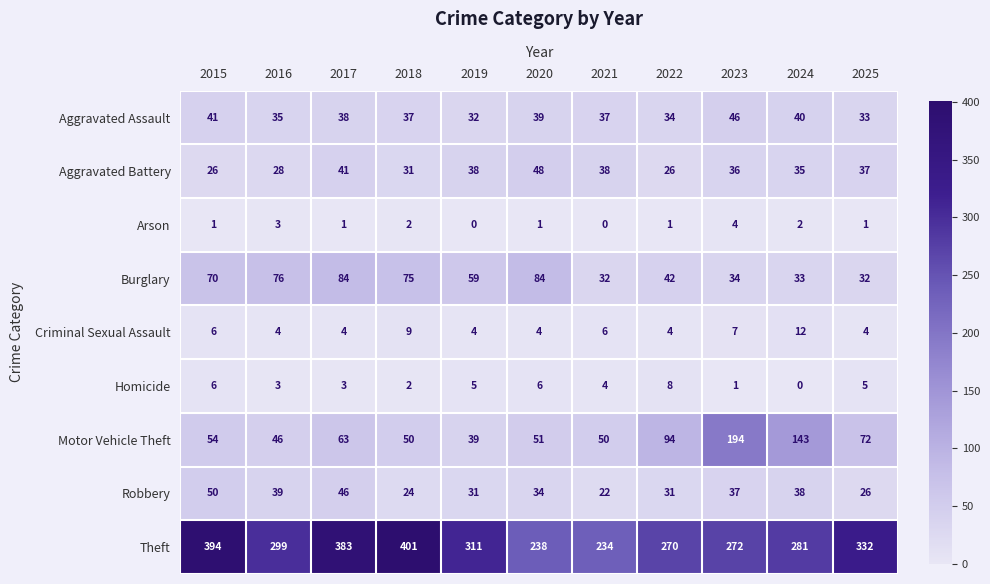

The Arson series shows 4 at 2023. True or false?

True